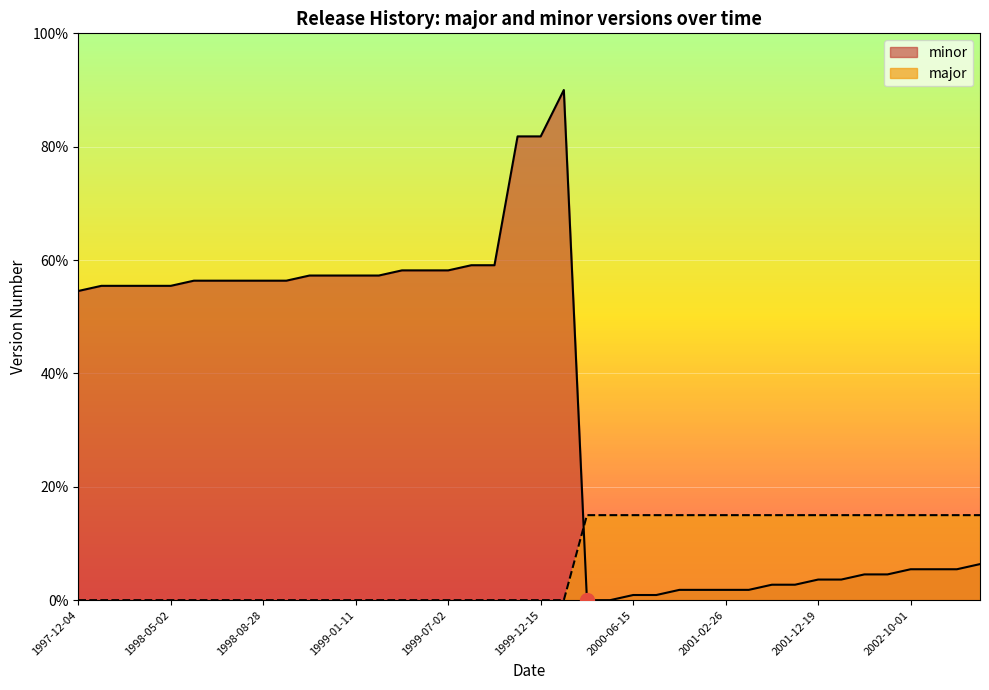

Between 2001-12-19 and 1998-11-13, which is larger?

1998-11-13